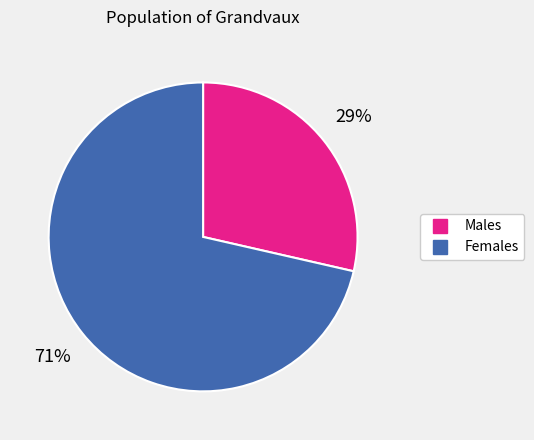

How many segments does this pie chart have?

2